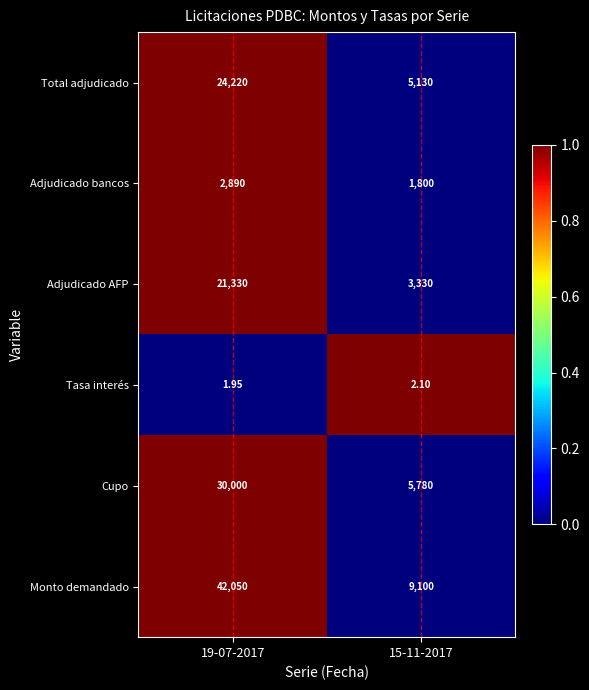

Which series has the largest total across all categories?

Monto demandado